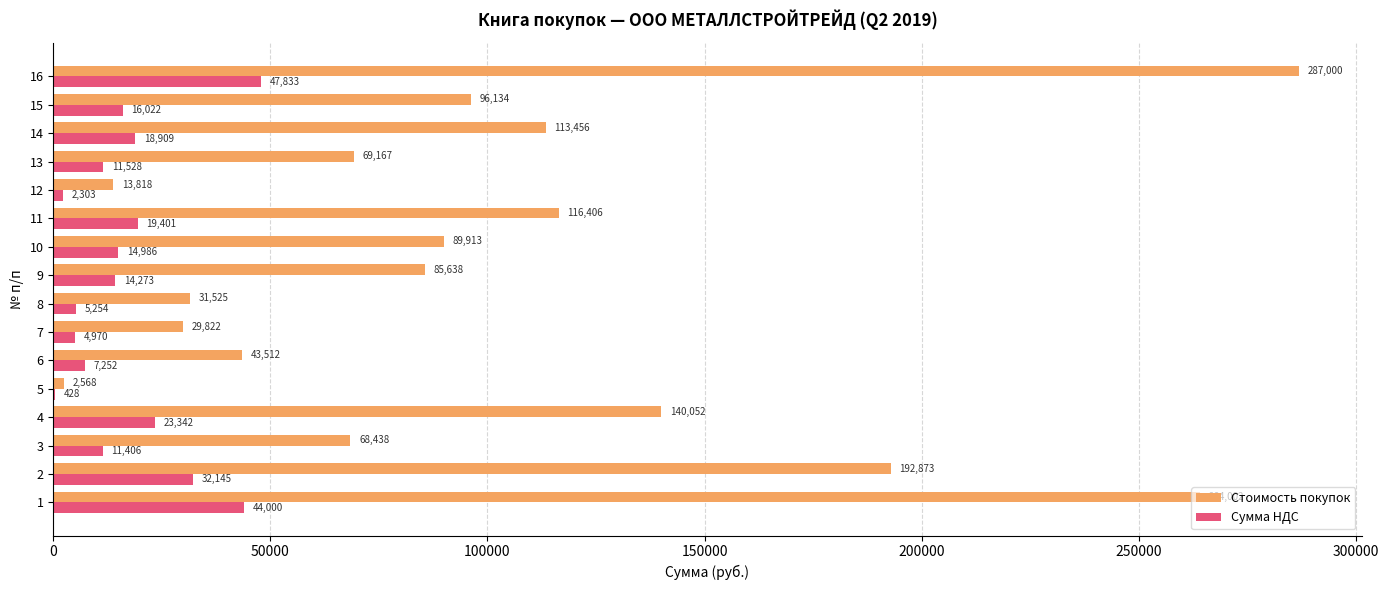

Which category has the highest value across all series?

16